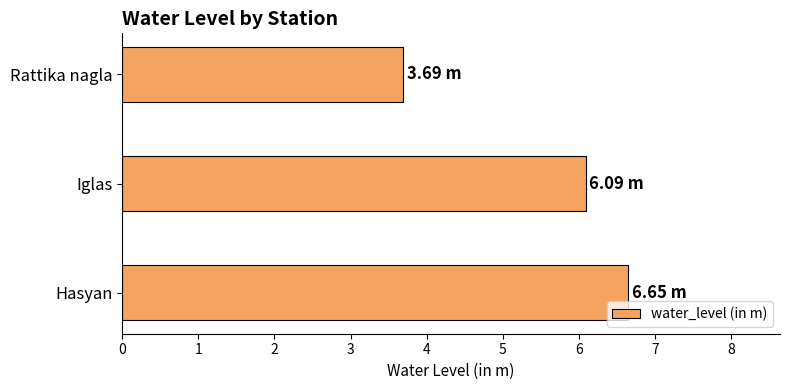

What is the average value?

5.5